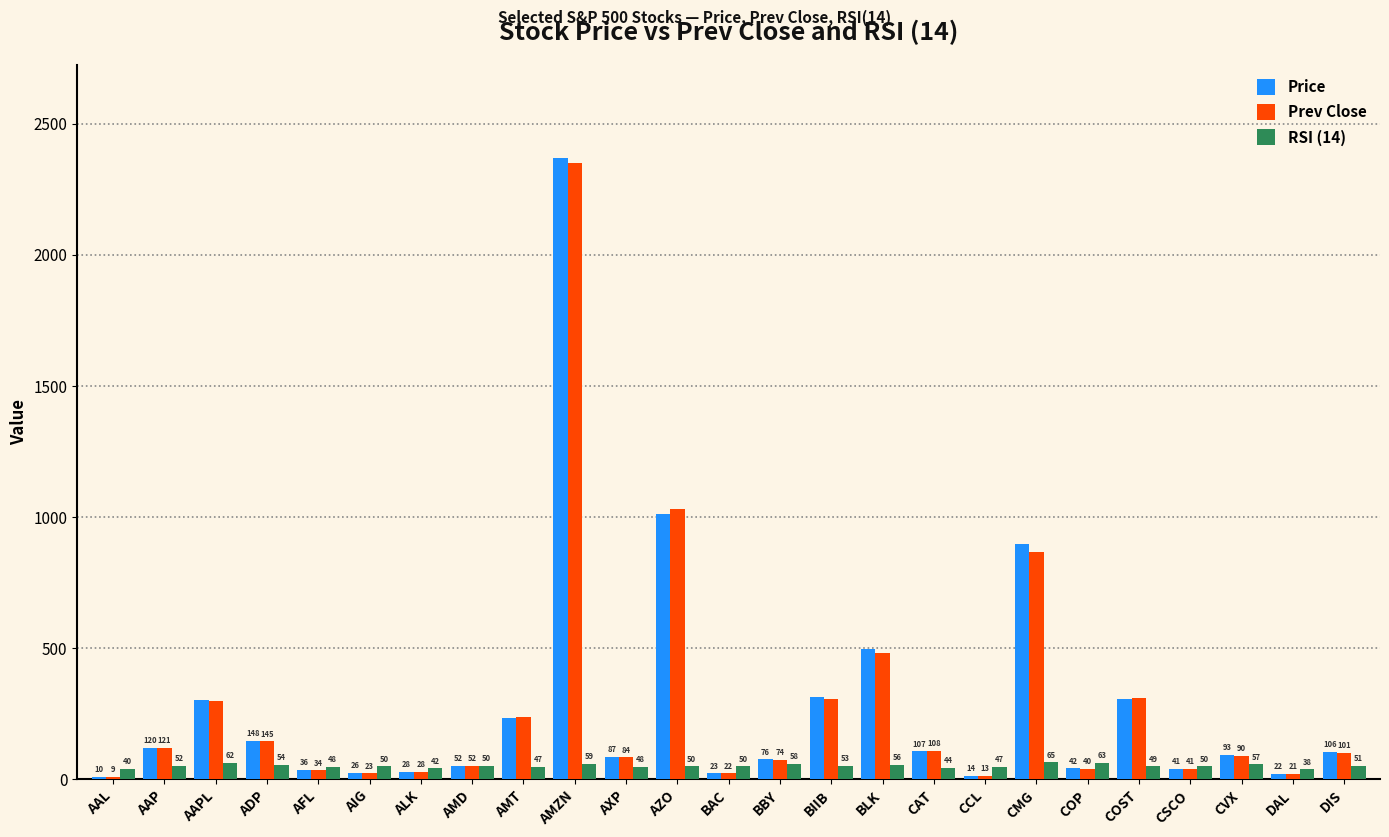

Rank the series by their maximum value, from lowest to highest.

RSI (14), Prev Close, Price